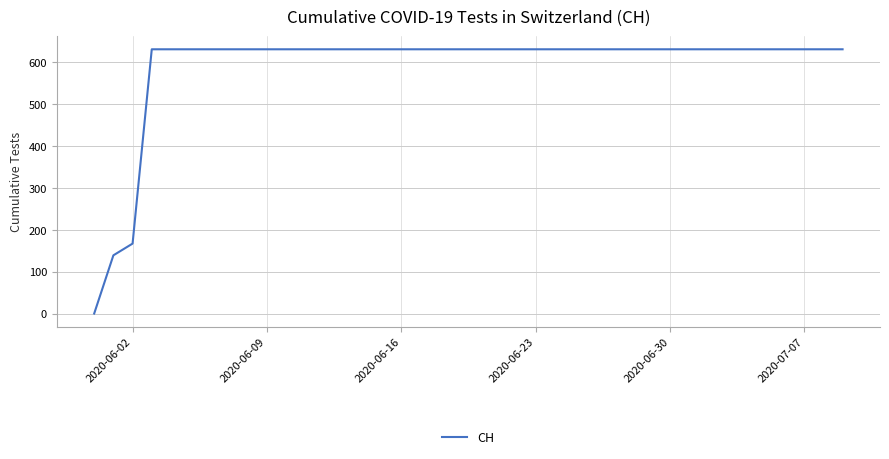

What is the difference between the second highest and second lowest values?

492